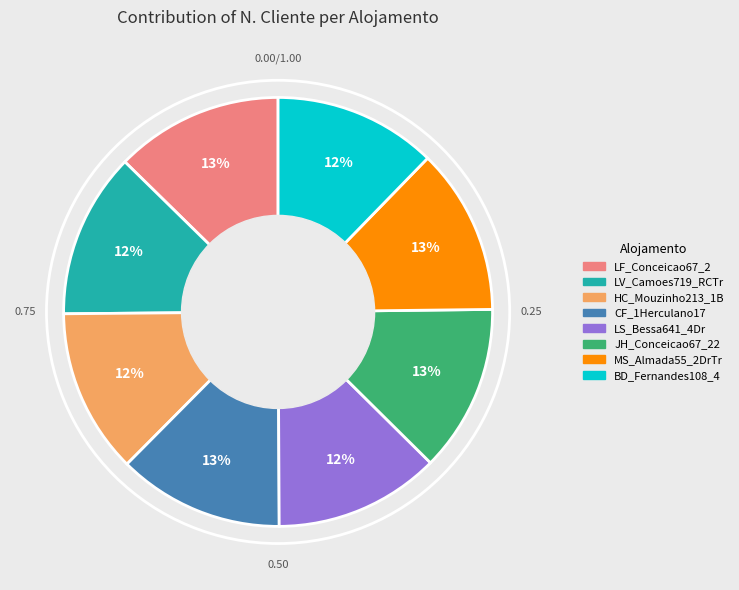

Is it true that CF_1Herculano17 is 13% of the pie?

True